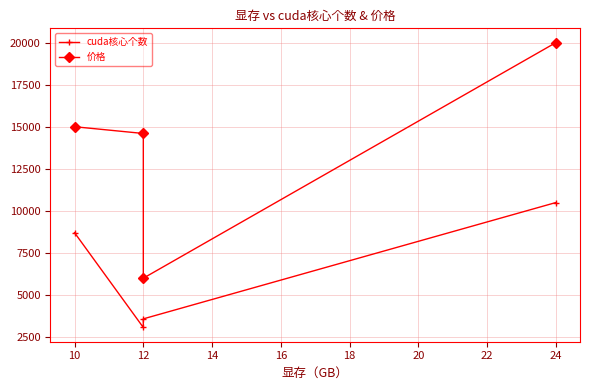

How many categories are shown in the chart?

4